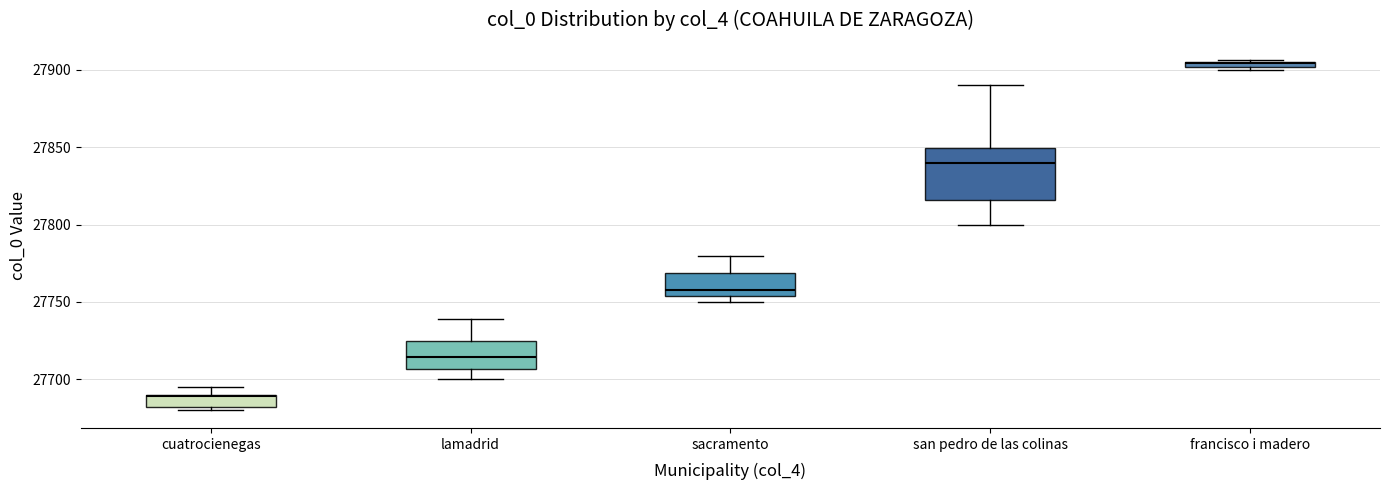

Which box has the lowest median line?

cuatrocienegas